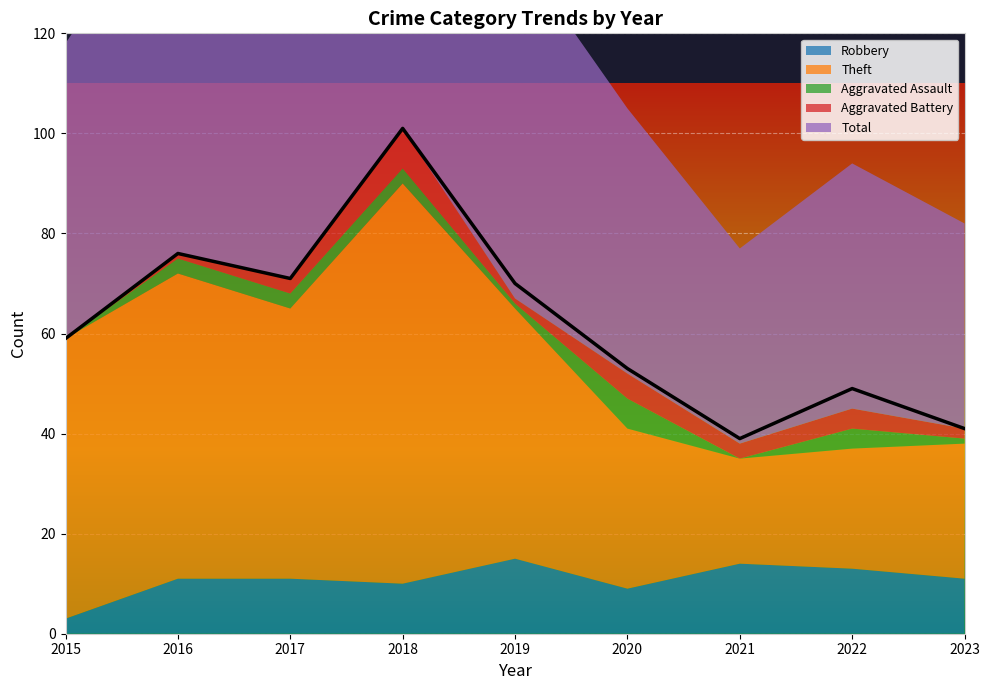

True or false: Total has a value of 53 at 2020.

True